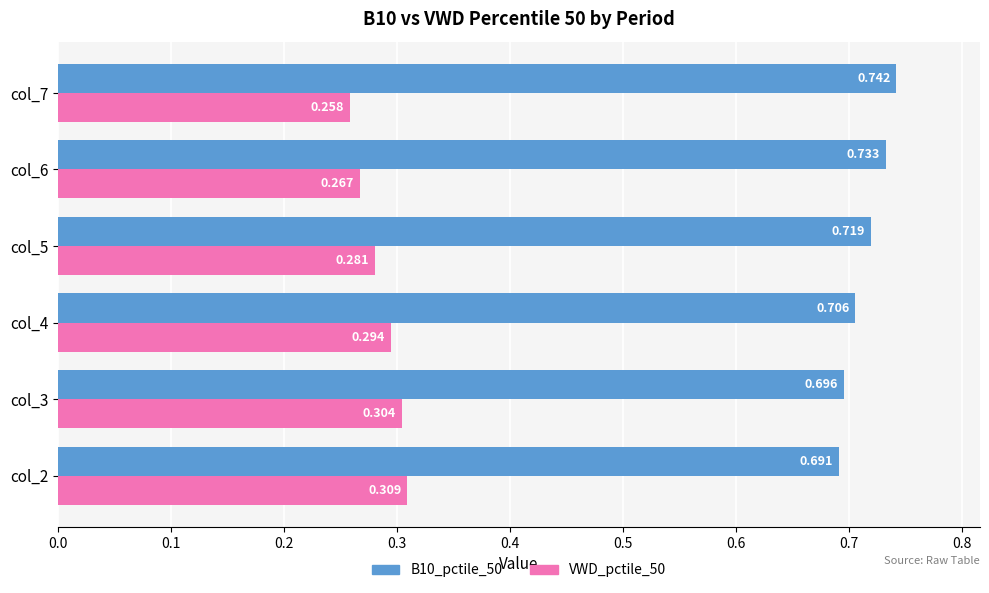

At how many categories does at least one series exceed 0?

6